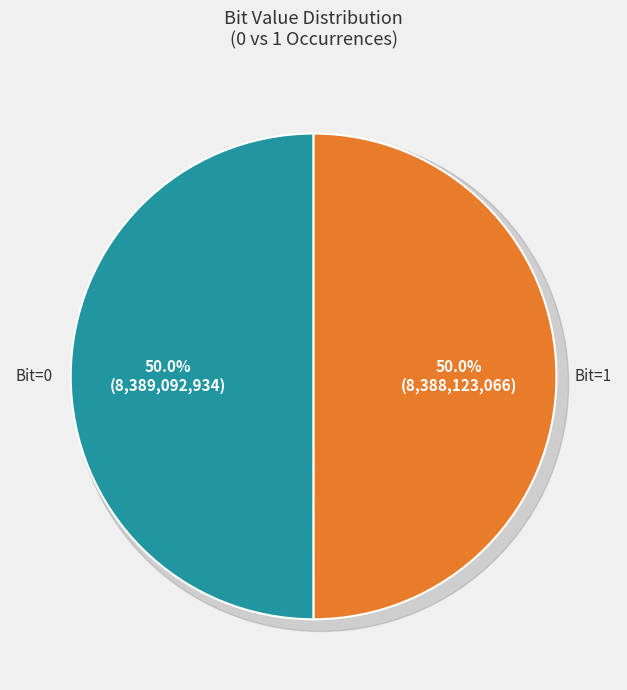

Combined, what portion of the pie is 0 and 1?

100.0%